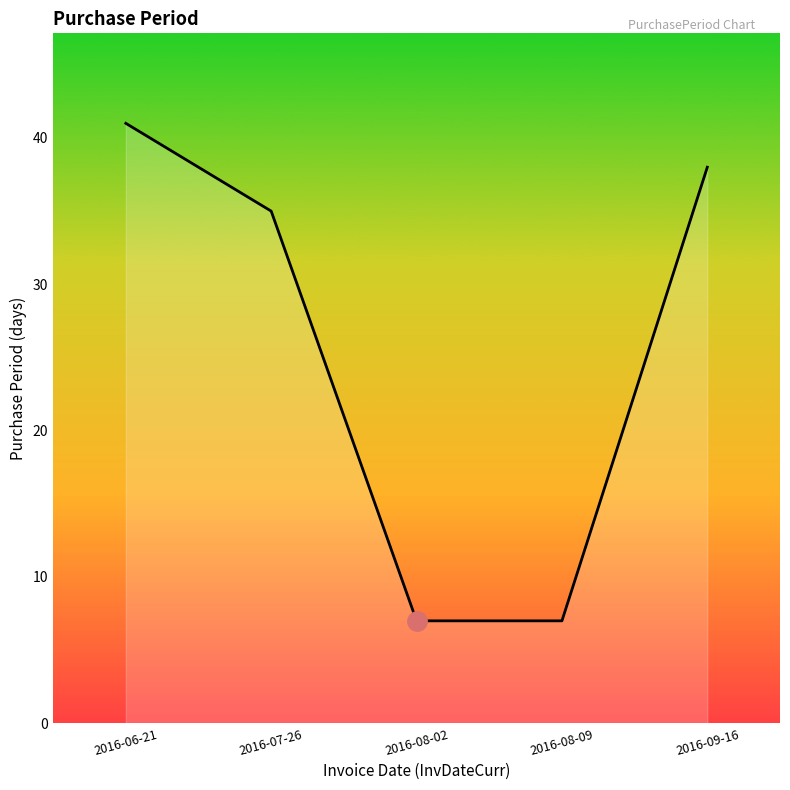

Is it true that the value at 2016-07-26 is 35?

True